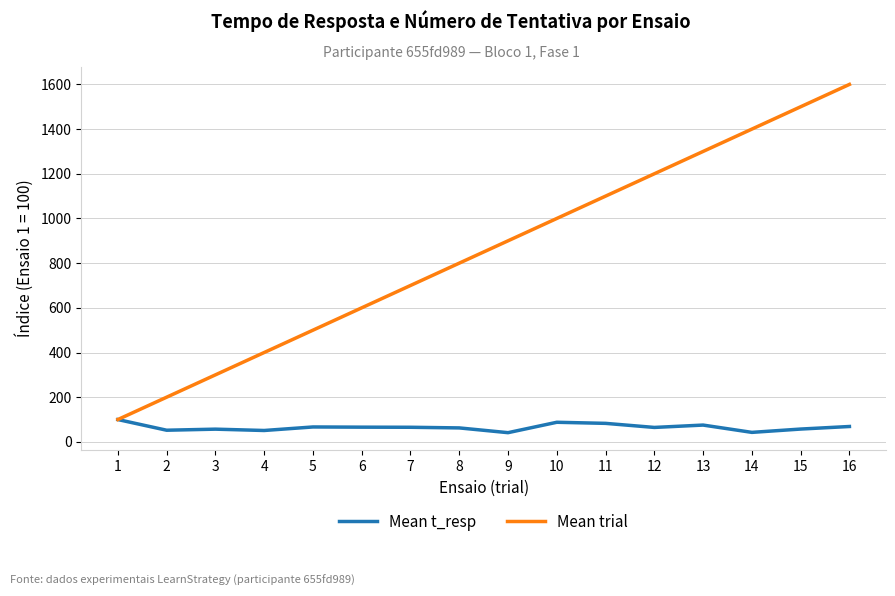

List the labels in order of Mean trial value, largest first.

16, 15, 14, 13, 12, 11, 10, 9, 8, 7, 6, 5, 4, 3, 2, 1